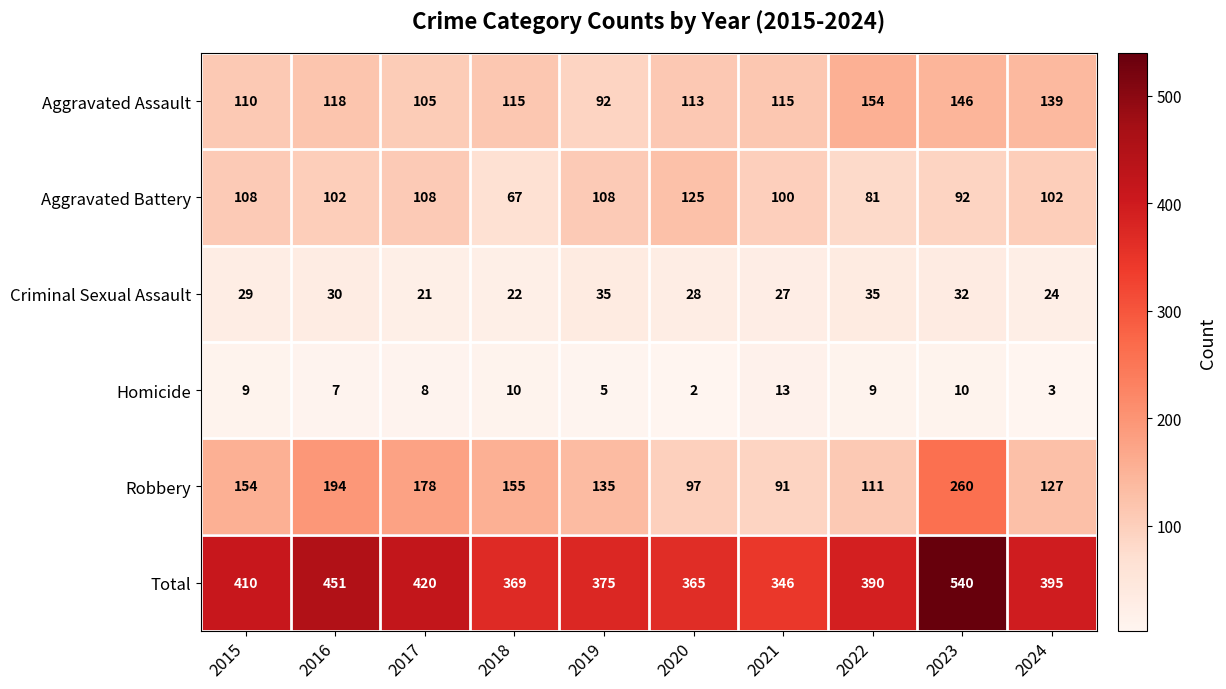

Rank the series by their maximum value, from highest to lowest.

Total, Robbery, Aggravated Assault, Aggravated Battery, Criminal Sexual Assault, Homicide